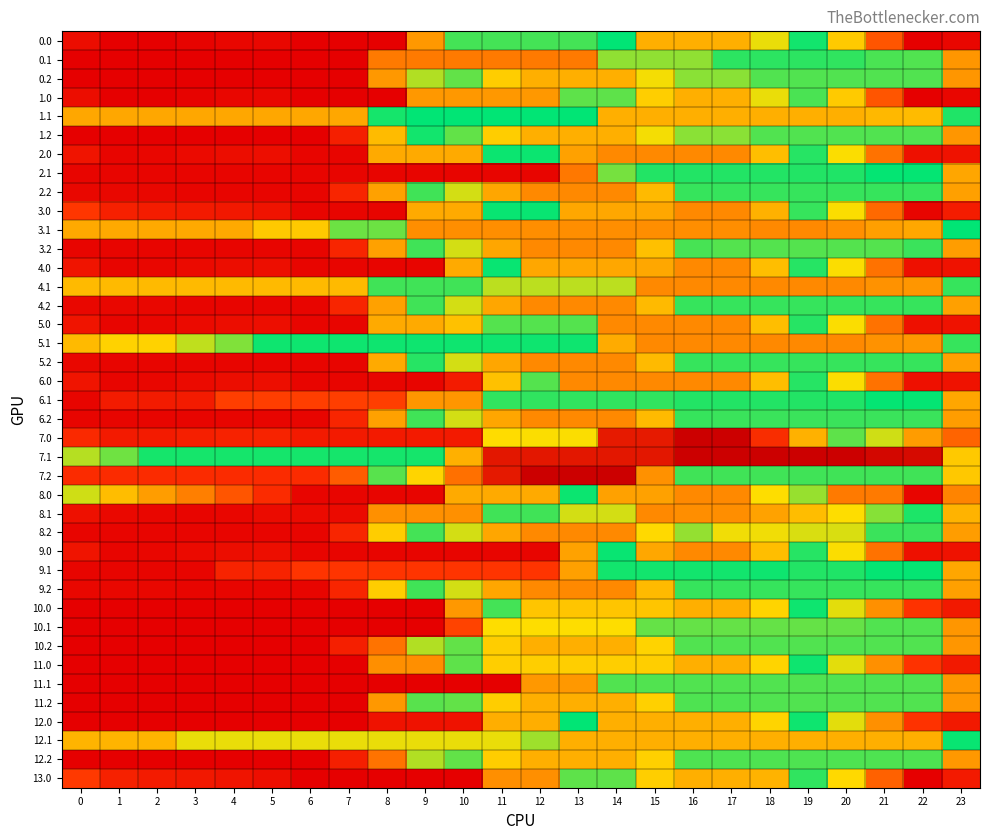

Which label corresponds to the largest value in the chart?

16